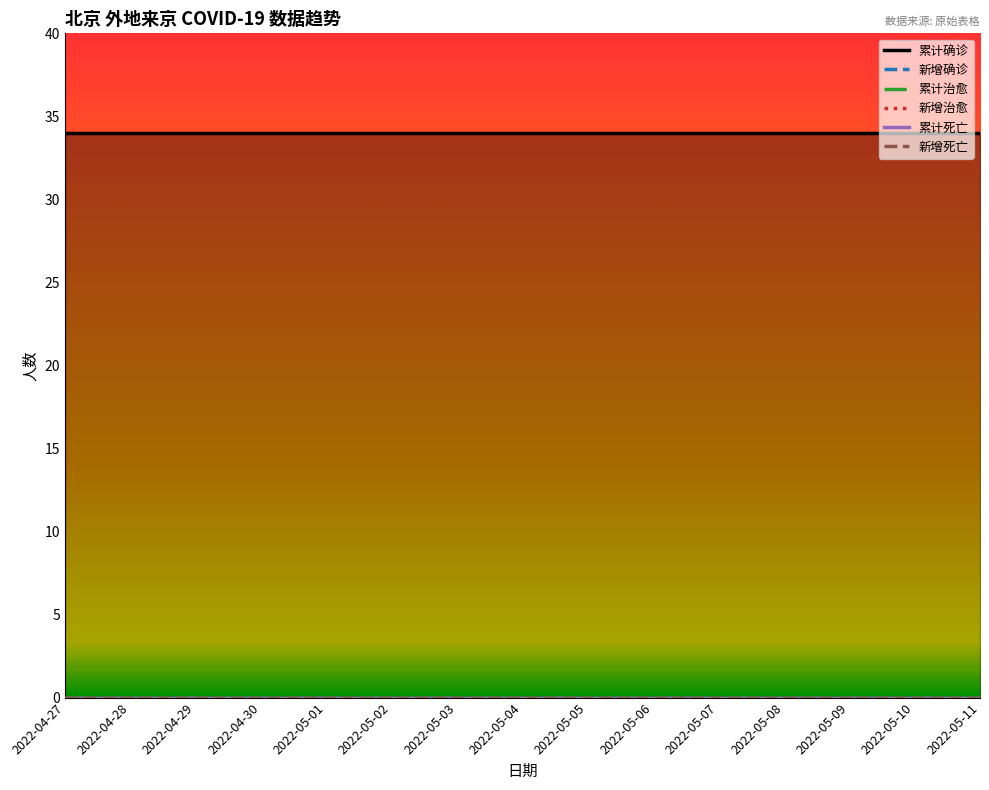

What position from the right is 2022-05-09?

3